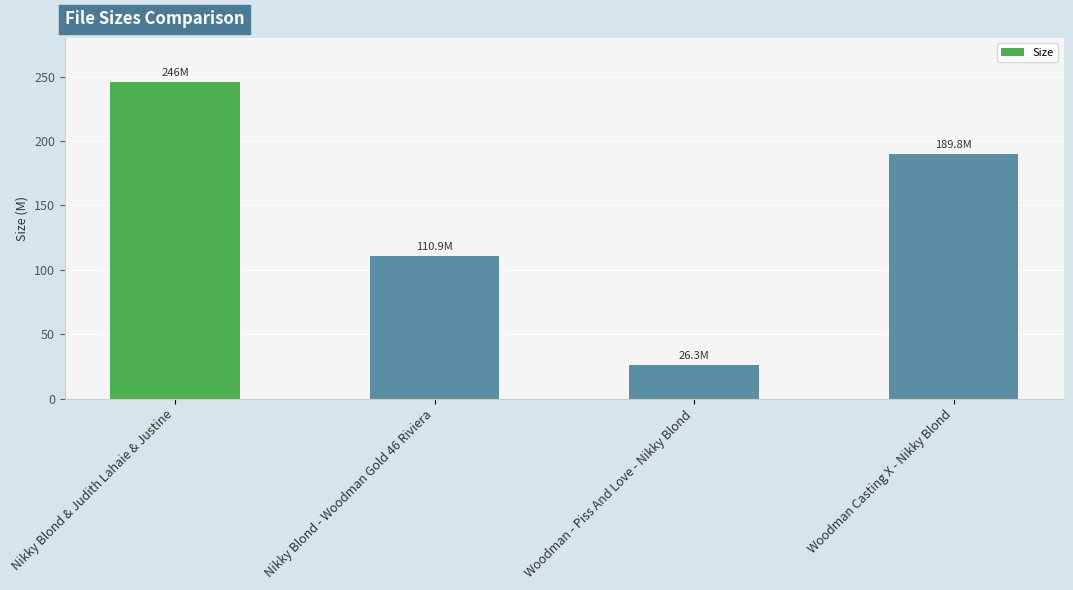

Which has a higher value, Nikky Blond & Judith Lahaie & Justine or Woodman - Piss And Love - Nikky Blond?

Nikky Blond & Judith Lahaie & Justine